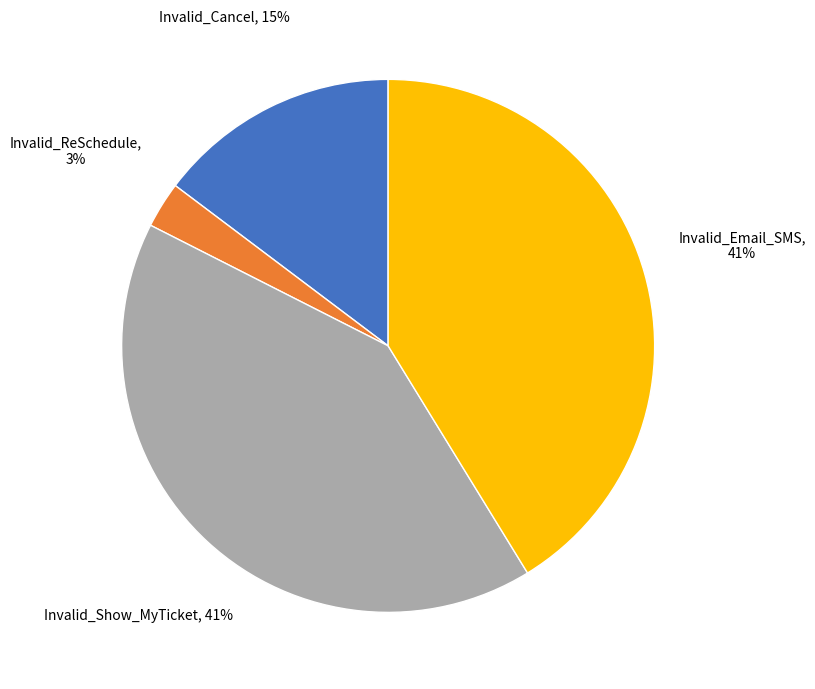

Is there a majority slice in this chart?

No